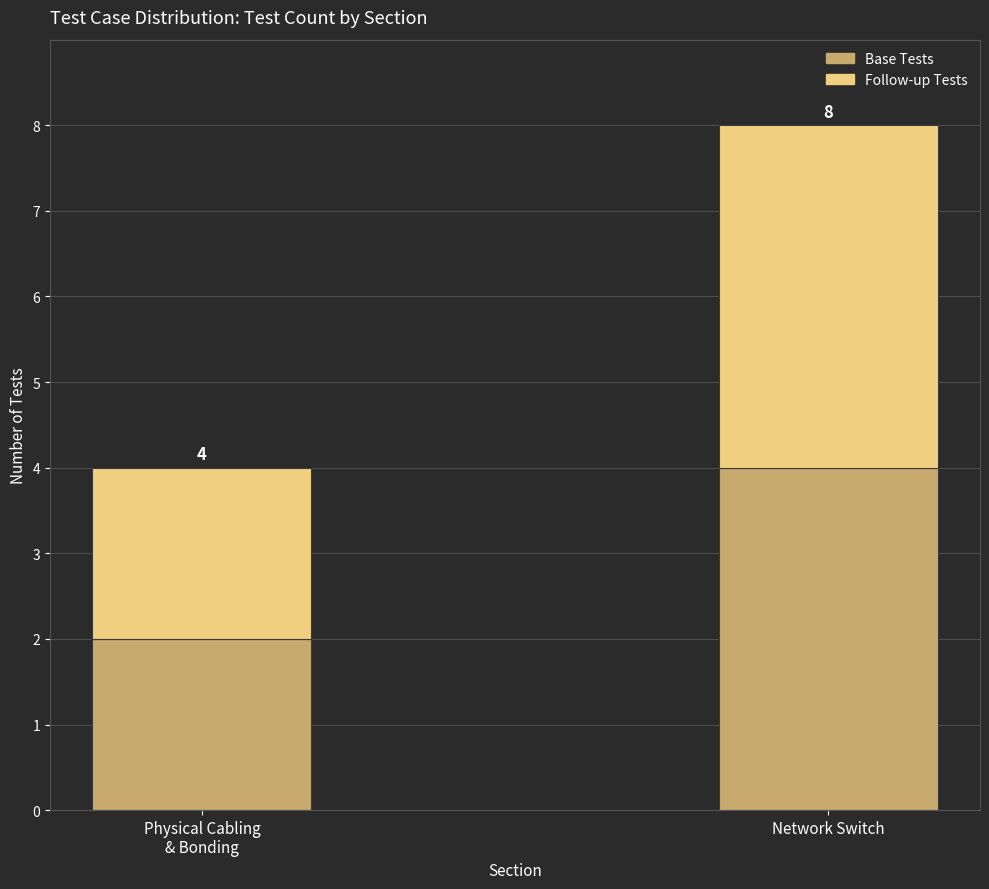

Which category has the highest value in the Base Tests series?

Network Switch